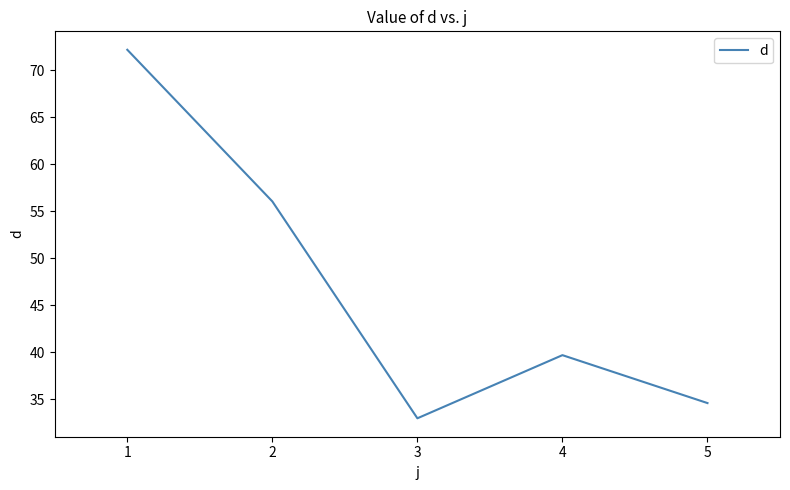

How many interior local valleys (lower than both neighbors) does the data have?

1